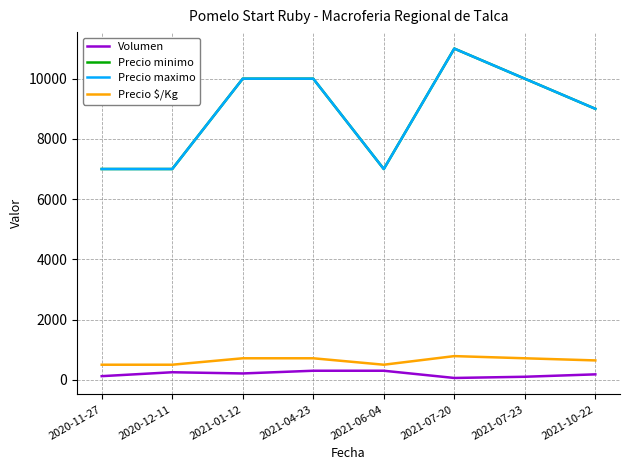

Where does the Precio $/Kg series first go above 714?

2021-07-20